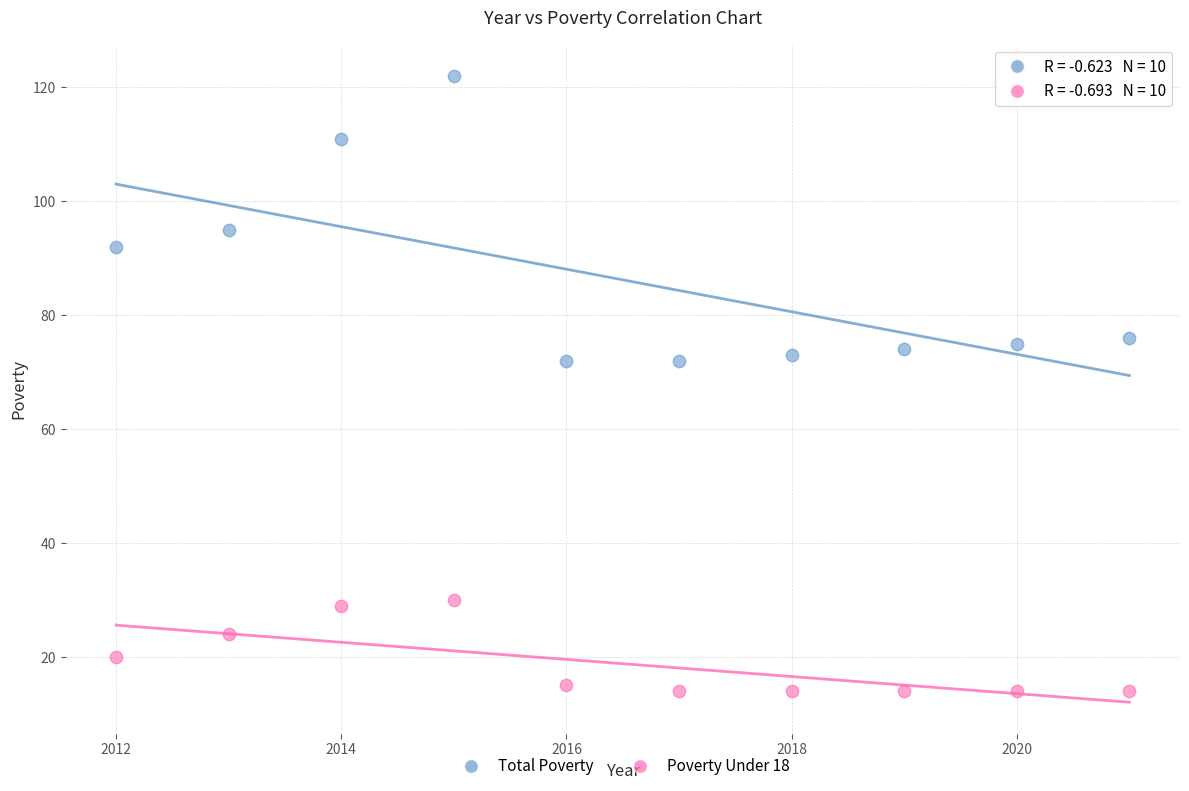

In the Total Poverty series, what Y value is closest to 97?

95